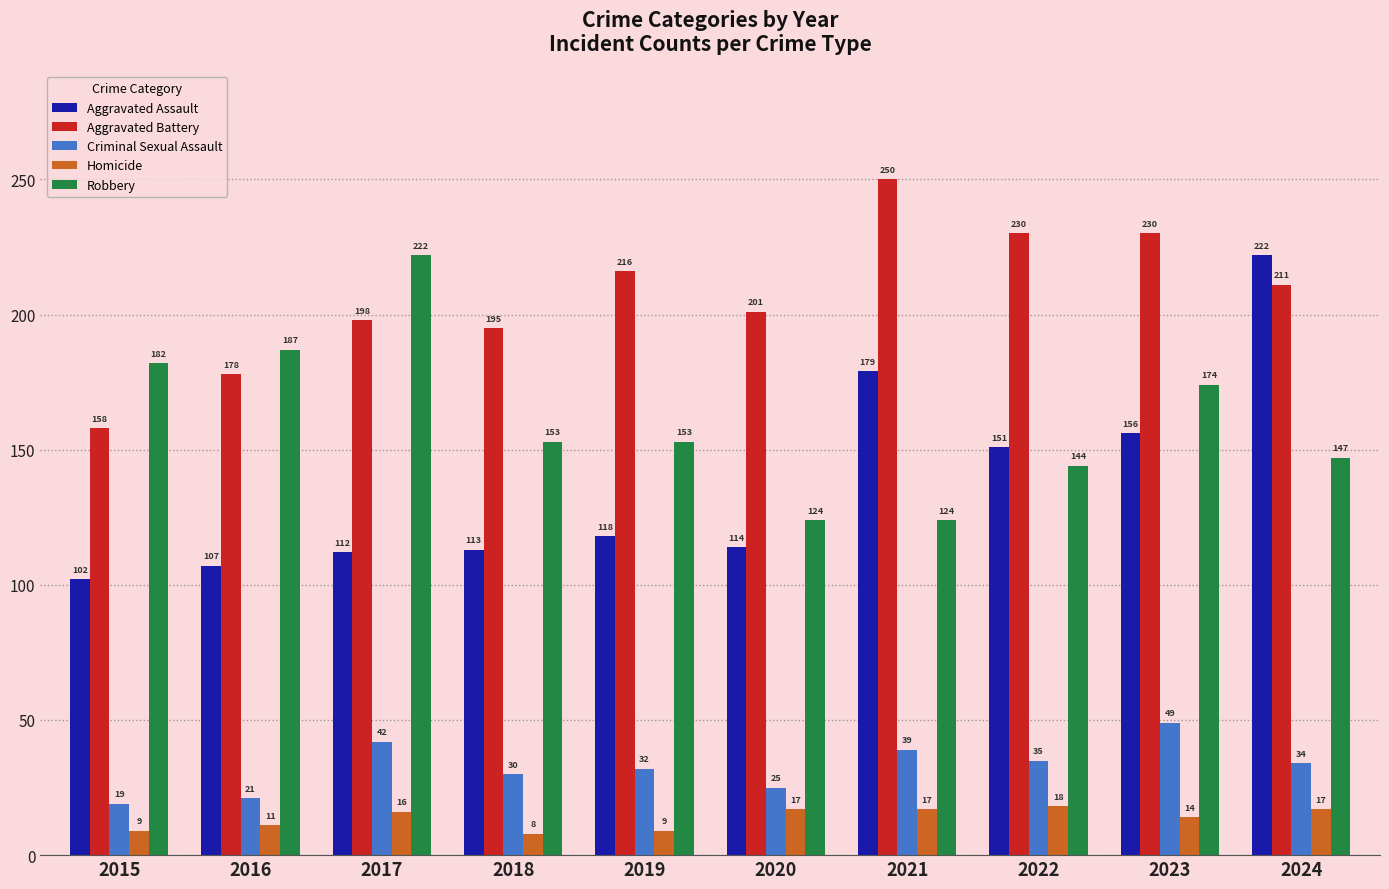

What is the average value of the Aggravated Battery series?

207